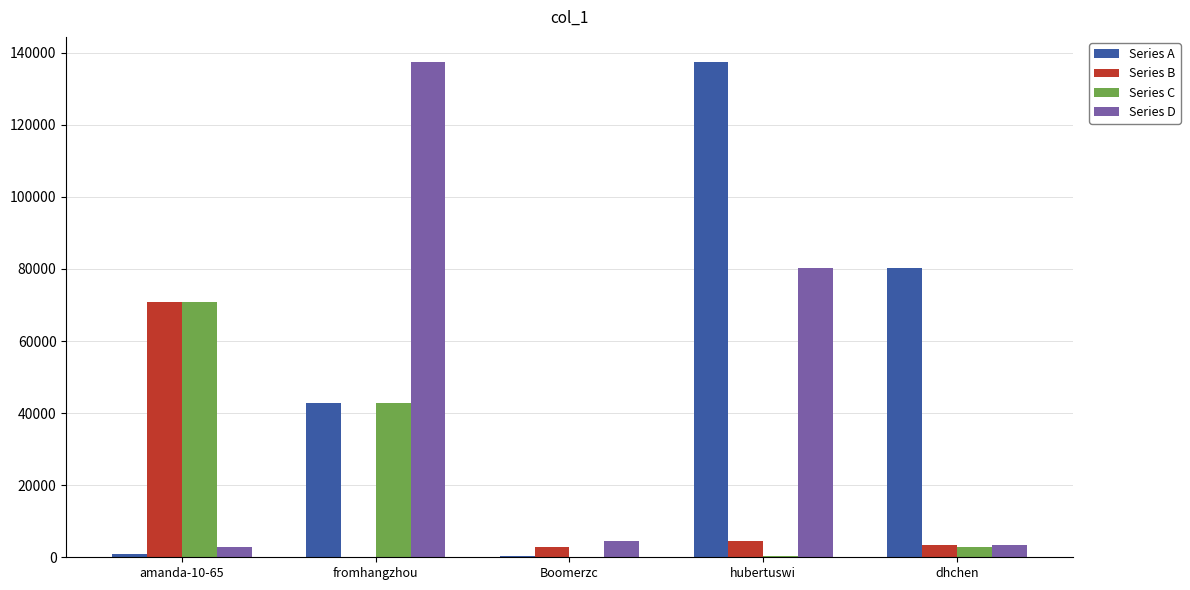

The value of Series B at amanda-10-65 is 70899. True or false?

True